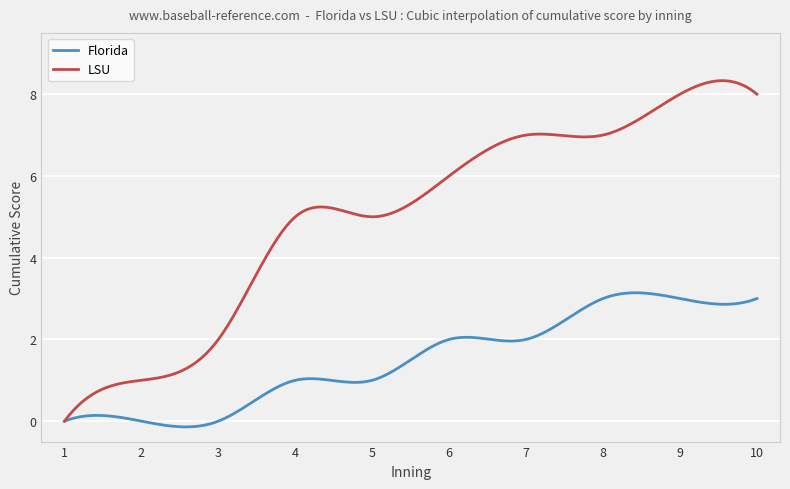

List the series in order of their peak value, highest first.

LSU, Florida